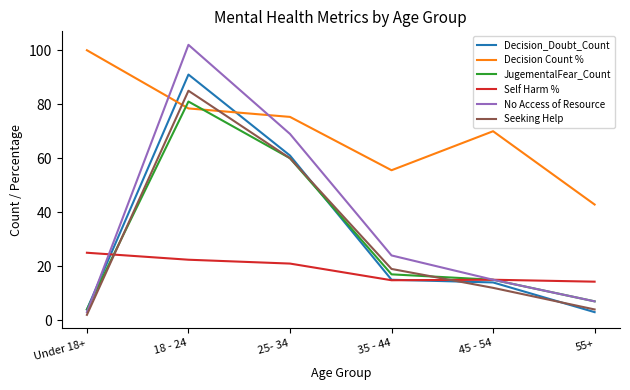

What is the difference between the highest and lowest values at 35 - 44?

40.7